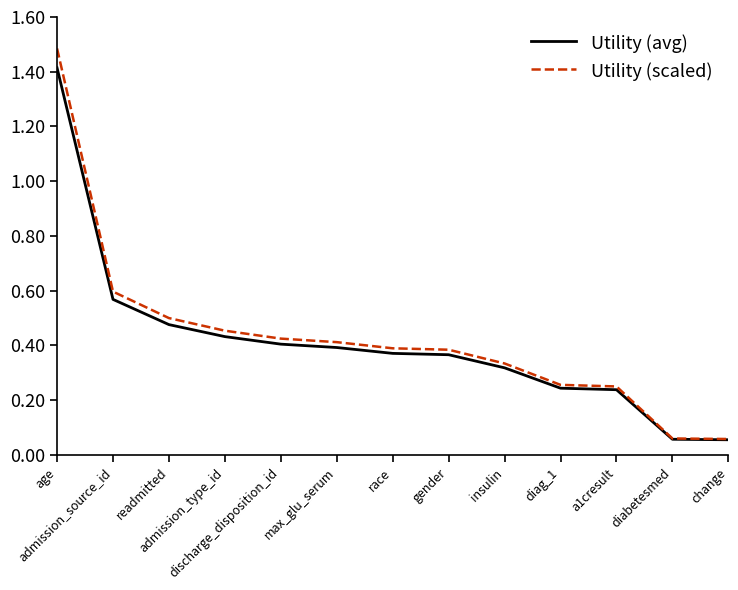

What are all the series names shown in the legend?

Utility (avg), Utility (scaled)